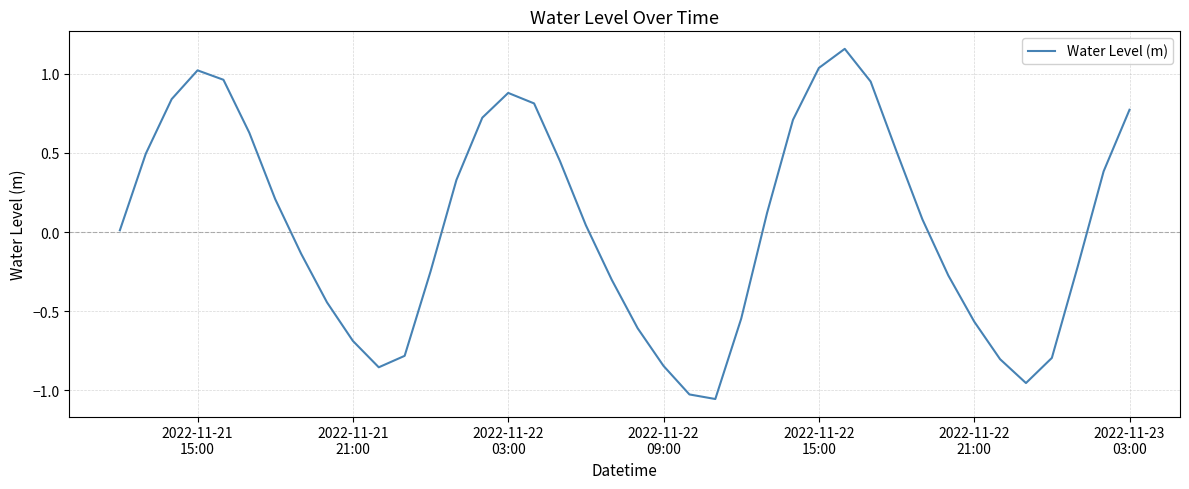

What is the difference between the maximum and minimum values?

2.2